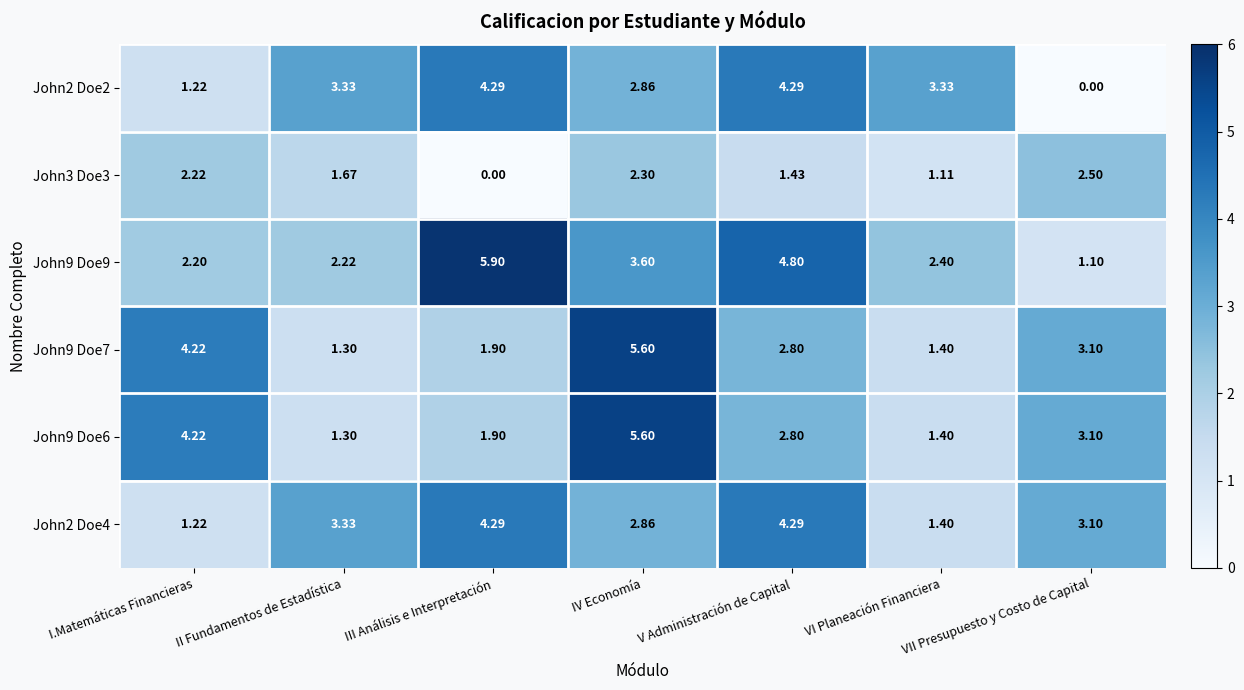

How many data points does each series have?

7